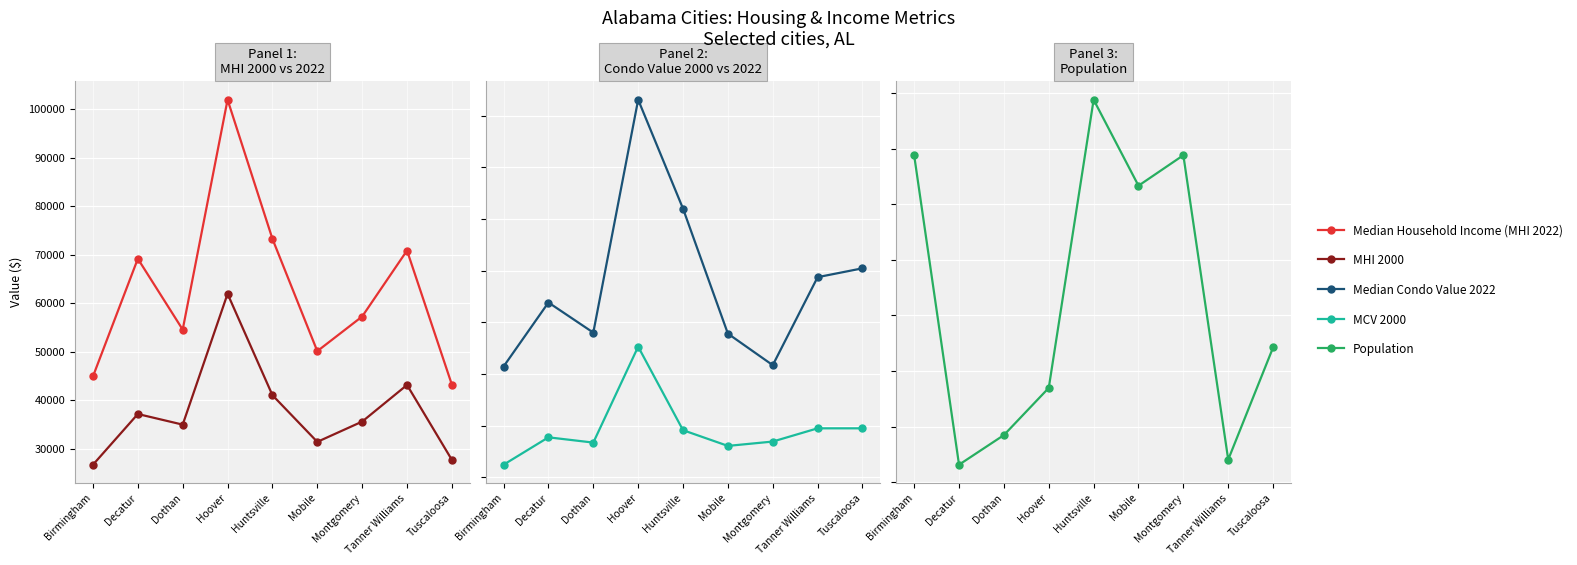

True or false: MHI 2000 has a value of 35000 at Dothan.

True